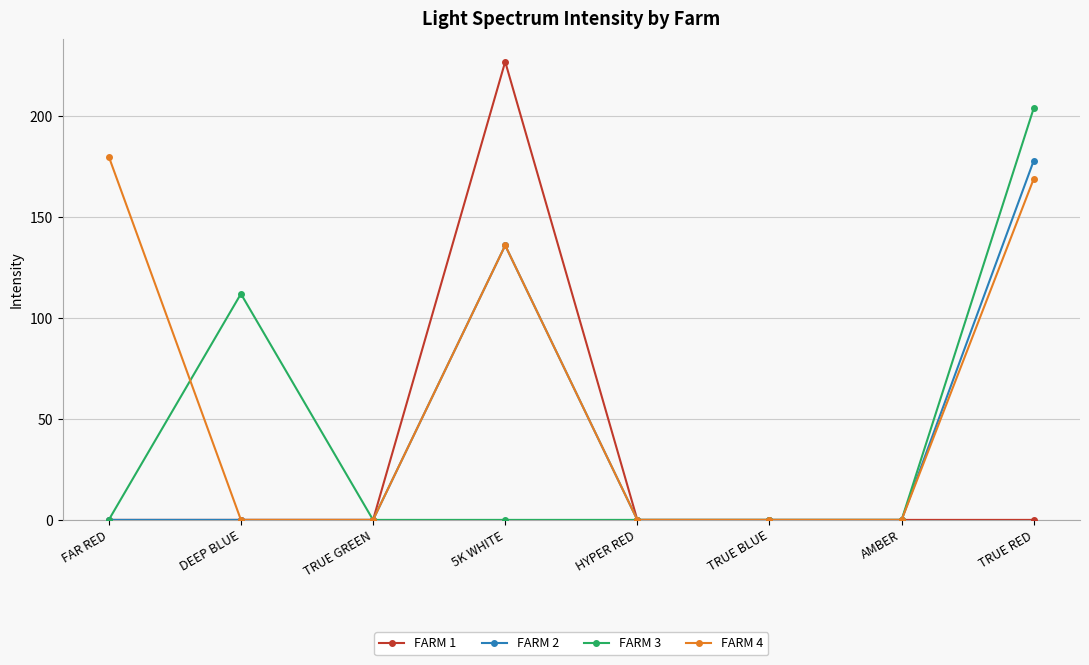

Reading right to left, list all the values displayed in this chart.

FARM 1: 0	0	0	0	227	0	0	0
FARM 2: 178	0	0	0	136	0	0	0
FARM 3: 204	0	0	0	0	0	112	0
FARM 4: 169	0	0	0	136	0	0	180